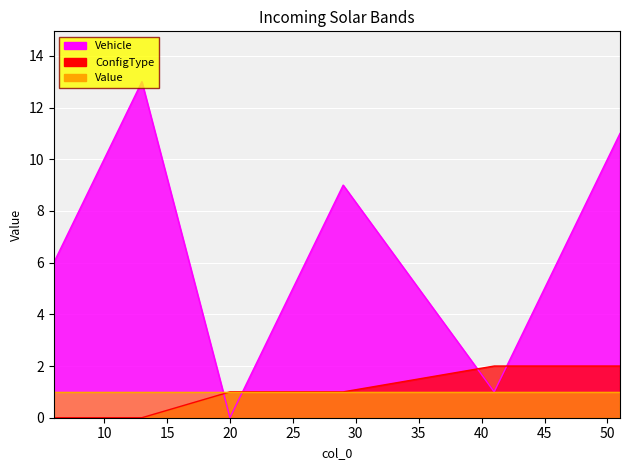

Which series has the largest range (max minus min)?

Vehicle